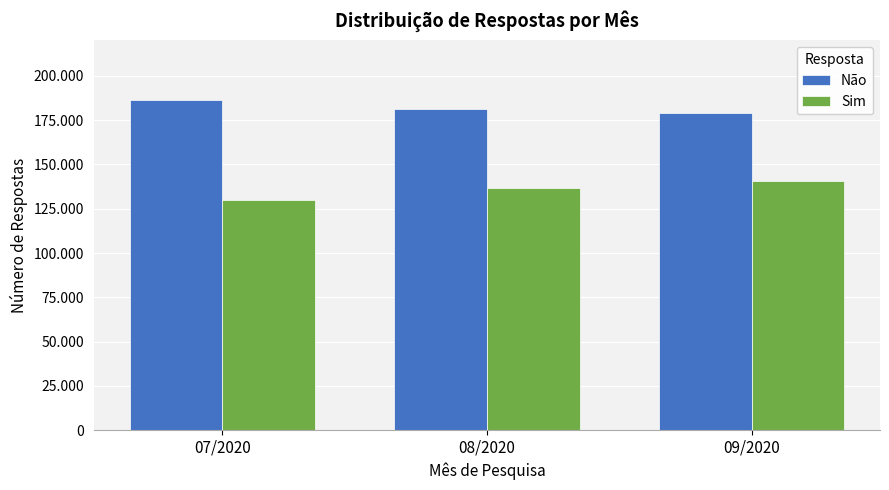

Where does the Sim series first go above 136881?

09/2020